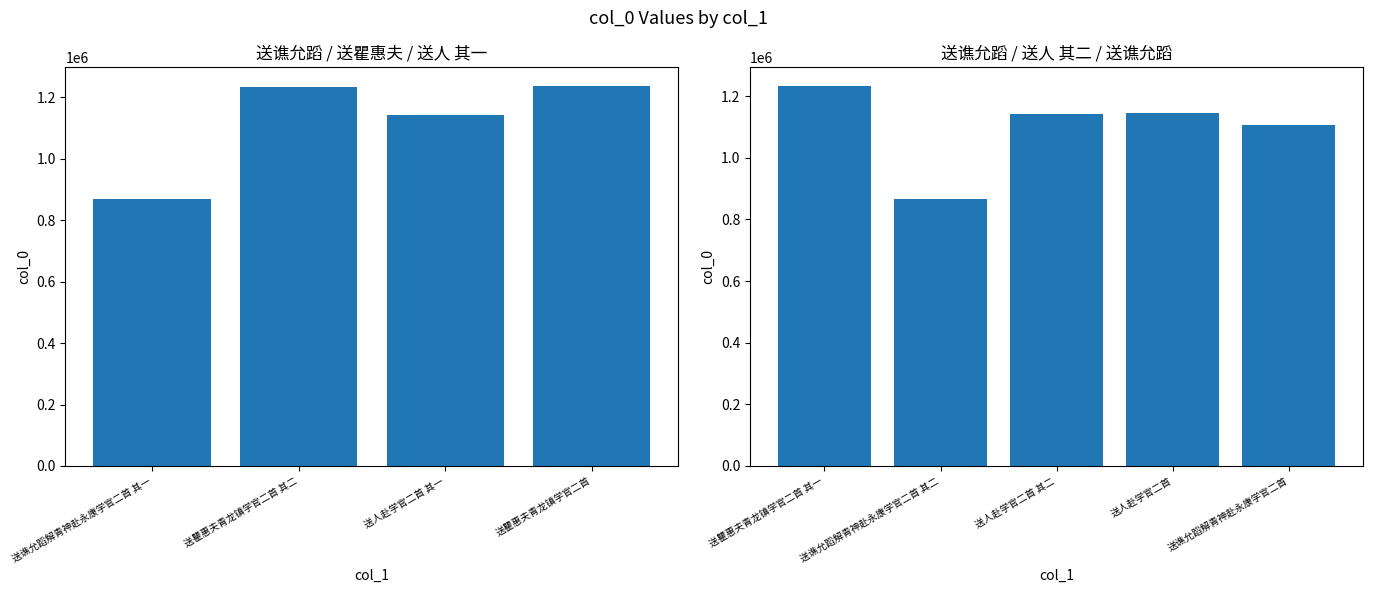

What is the difference between the second highest and second lowest values?

364481